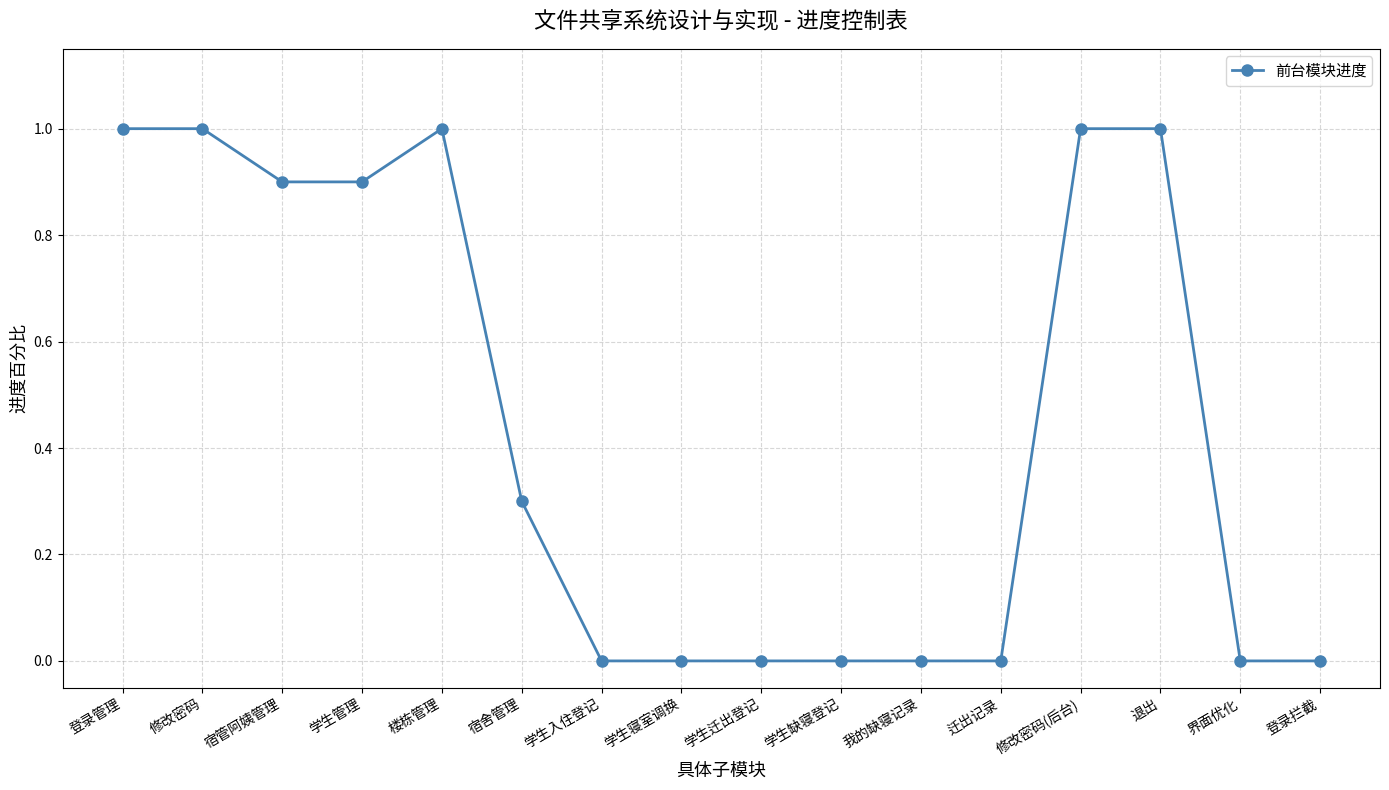

Is it true that the value at 学生缺寝登记 is 0.0?

True